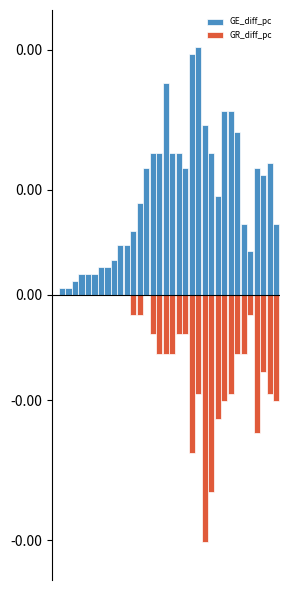

How many distinct data groups are displayed?

2